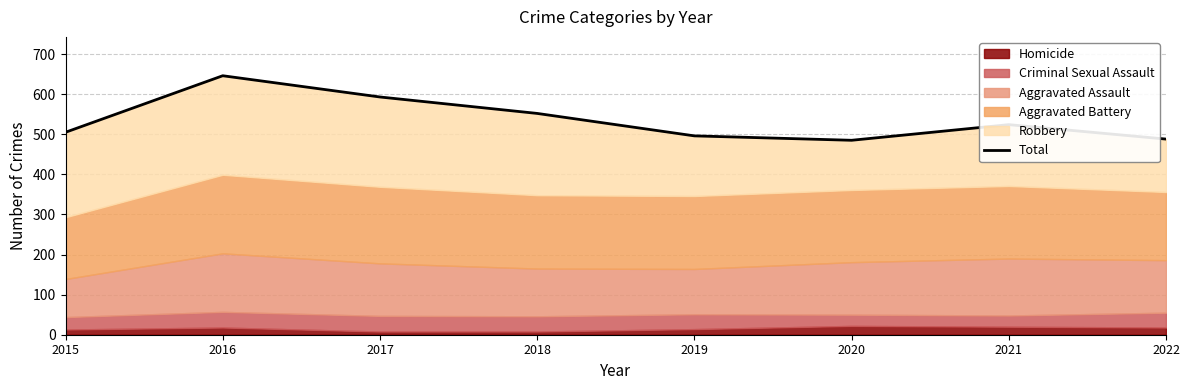

At which label is the value closest to 565?

2018